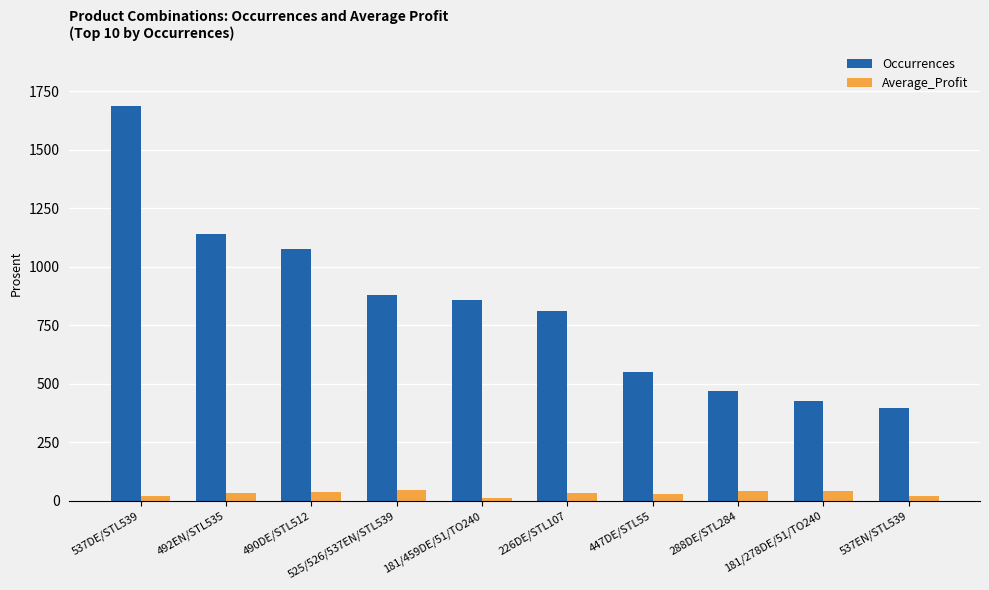

What is the highest value of the Average_Profit series?

45.1